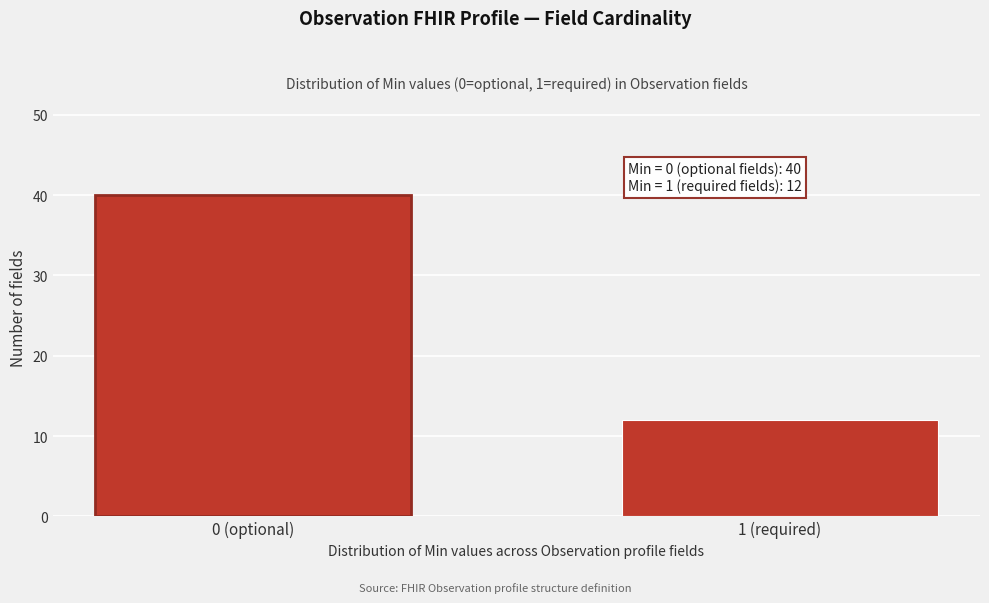

Reading left to right, extract all data points from this chart.

0 (optional)=40	1 (required)=12